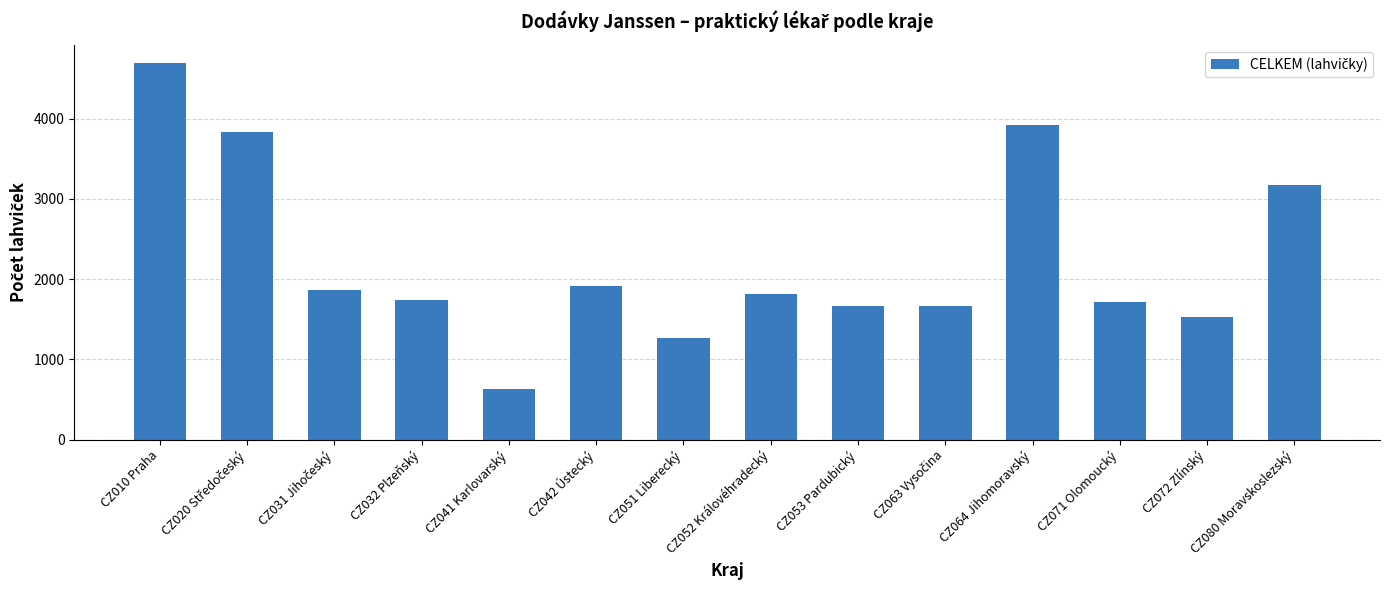

At which category does the chart reach its minimum across all series?

CZ041 Karlovarský